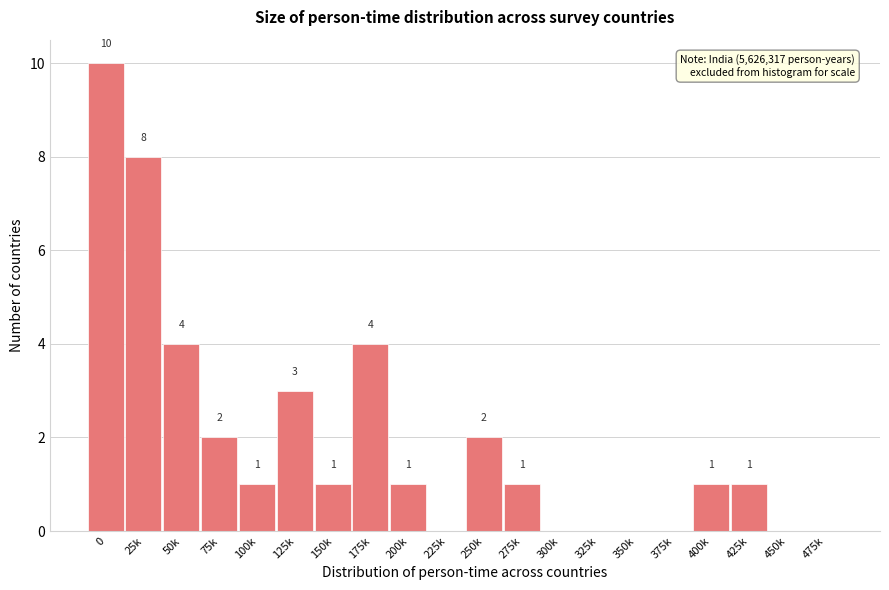

Reading left to right, what are all the values shown in this chart?

0=10	25k=8	50k=4	75k=2	100k=1	125k=3	150k=1	175k=4	200k=1	225k=0	250k=2	275k=1	300k=0	325k=0	350k=0	375k=0	400k=1	425k=1	450k=0	475k=0